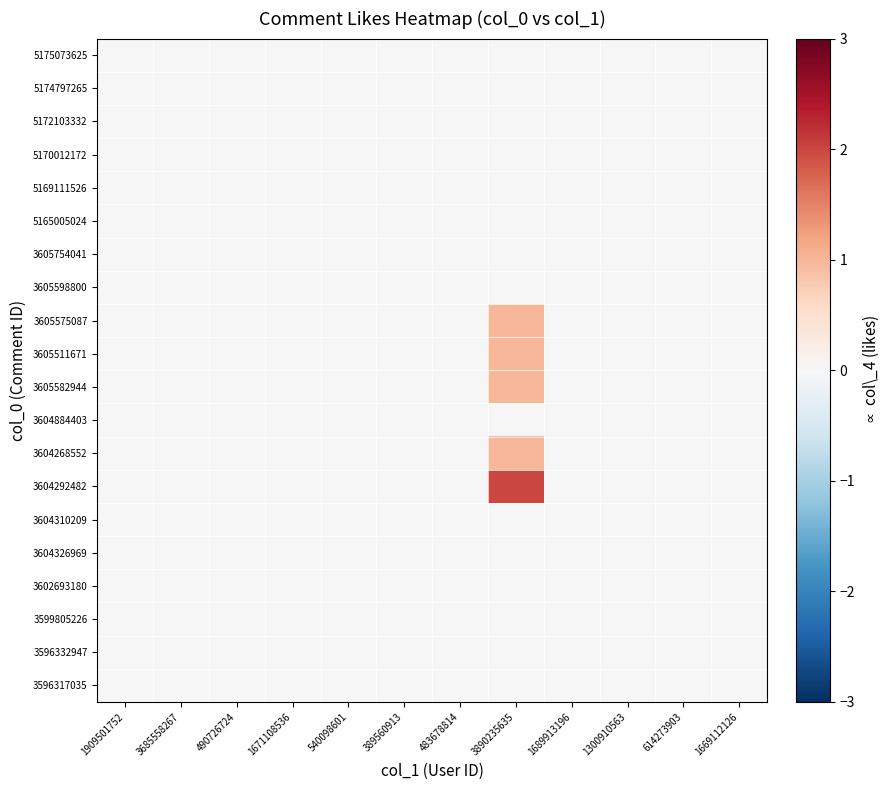

Reading left to right, list all the values displayed in this chart.

5175073625: 1909501752=0	3685558267=0	490726724=0	1671108536=0	540098601=0	389560913=0	483678814=0	3890235635=0	1689913196=0	1300910563=0	614273903=0	1669112126=0
5174797265: 1909501752=0	3685558267=0	490726724=0	1671108536=0	540098601=0	389560913=0	483678814=0	3890235635=0	1689913196=0	1300910563=0	614273903=0	1669112126=0
5172103332: 1909501752=0	3685558267=0	490726724=0	1671108536=0	540098601=0	389560913=0	483678814=0	3890235635=0	1689913196=0	1300910563=0	614273903=0	1669112126=0
5170012172: 1909501752=0	3685558267=0	490726724=0	1671108536=0	540098601=0	389560913=0	483678814=0	3890235635=0	1689913196=0	1300910563=0	614273903=0	1669112126=0
5169111526: 1909501752=0	3685558267=0	490726724=0	1671108536=0	540098601=0	389560913=0	483678814=0	3890235635=0	1689913196=0	1300910563=0	614273903=0	1669112126=0
5165005024: 1909501752=0	3685558267=0	490726724=0	1671108536=0	540098601=0	389560913=0	483678814=0	3890235635=0	1689913196=0	1300910563=0	614273903=0	1669112126=0
3605754041: 1909501752=0	3685558267=0	490726724=0	1671108536=0	540098601=0	389560913=0	483678814=0	3890235635=0	1689913196=0	1300910563=0	614273903=0	1669112126=0
3605598800: 1909501752=0	3685558267=0	490726724=0	1671108536=0	540098601=0	389560913=0	483678814=0	3890235635=0	1689913196=0	1300910563=0	614273903=0	1669112126=0
3605575087: 1909501752=0	3685558267=0	490726724=0	1671108536=0	540098601=0	389560913=0	483678814=0	3890235635=1	1689913196=0	1300910563=0	614273903=0	1669112126=0
3605511671: 1909501752=0	3685558267=0	490726724=0	1671108536=0	540098601=0	389560913=0	483678814=0	3890235635=1	1689913196=0	1300910563=0	614273903=0	1669112126=0
3605582944: 1909501752=0	3685558267=0	490726724=0	1671108536=0	540098601=0	389560913=0	483678814=0	3890235635=1	1689913196=0	1300910563=0	614273903=0	1669112126=0
3604884403: 1909501752=0	3685558267=0	490726724=0	1671108536=0	540098601=0	389560913=0	483678814=0	3890235635=0	1689913196=0	1300910563=0	614273903=0	1669112126=0
3604268552: 1909501752=0	3685558267=0	490726724=0	1671108536=0	540098601=0	389560913=0	483678814=0	3890235635=1	1689913196=0	1300910563=0	614273903=0	1669112126=0
3604292482: 1909501752=0	3685558267=0	490726724=0	1671108536=0	540098601=0	389560913=0	483678814=0	3890235635=2	1689913196=0	1300910563=0	614273903=0	1669112126=0
3604310209: 1909501752=0	3685558267=0	490726724=0	1671108536=0	540098601=0	389560913=0	483678814=0	3890235635=0	1689913196=0	1300910563=0	614273903=0	1669112126=0
3604326969: 1909501752=0	3685558267=0	490726724=0	1671108536=0	540098601=0	389560913=0	483678814=0	3890235635=0	1689913196=0	1300910563=0	614273903=0	1669112126=0
3602693180: 1909501752=0	3685558267=0	490726724=0	1671108536=0	540098601=0	389560913=0	483678814=0	3890235635=0	1689913196=0	1300910563=0	614273903=0	1669112126=0
3599805226: 1909501752=0	3685558267=0	490726724=0	1671108536=0	540098601=0	389560913=0	483678814=0	3890235635=0	1689913196=0	1300910563=0	614273903=0	1669112126=0
3596332947: 1909501752=0	3685558267=0	490726724=0	1671108536=0	540098601=0	389560913=0	483678814=0	3890235635=0	1689913196=0	1300910563=0	614273903=0	1669112126=0
3596317035: 1909501752=0	3685558267=0	490726724=0	1671108536=0	540098601=0	389560913=0	483678814=0	3890235635=0	1689913196=0	1300910563=0	614273903=0	1669112126=0